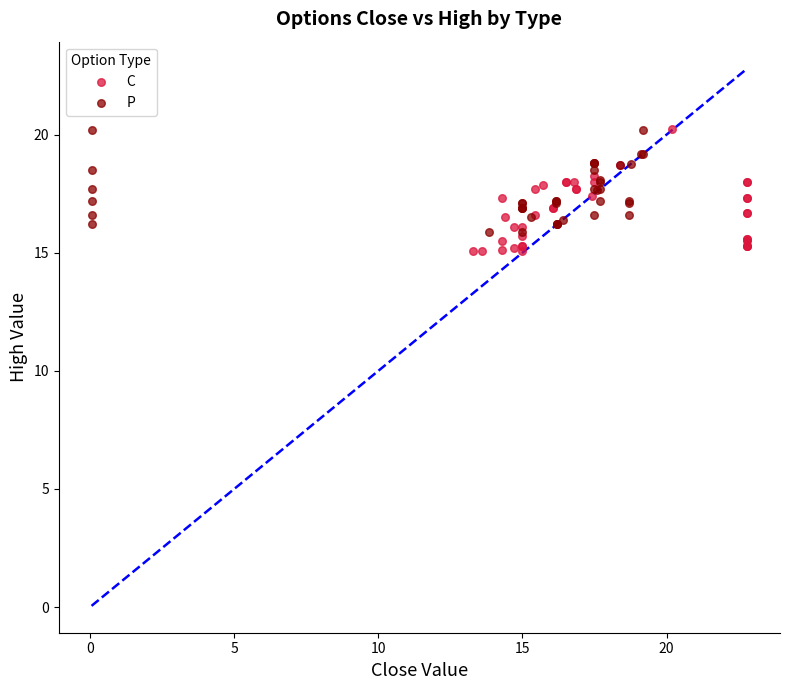

What are all the series names shown in the legend?

C, P